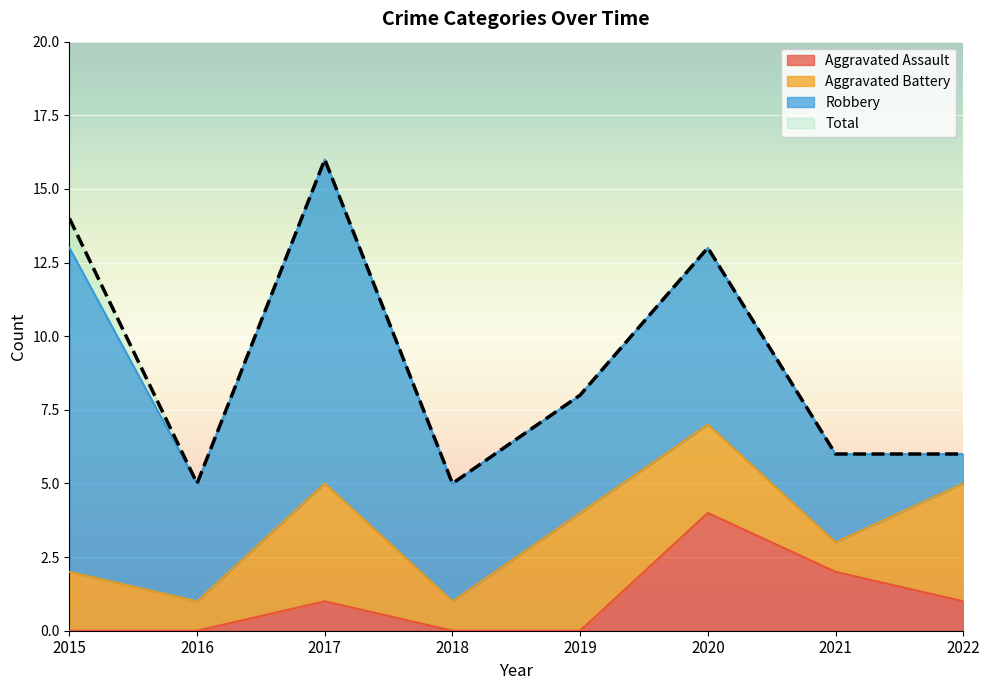

The value of Aggravated Assault at 2021 is 2. True or false?

True